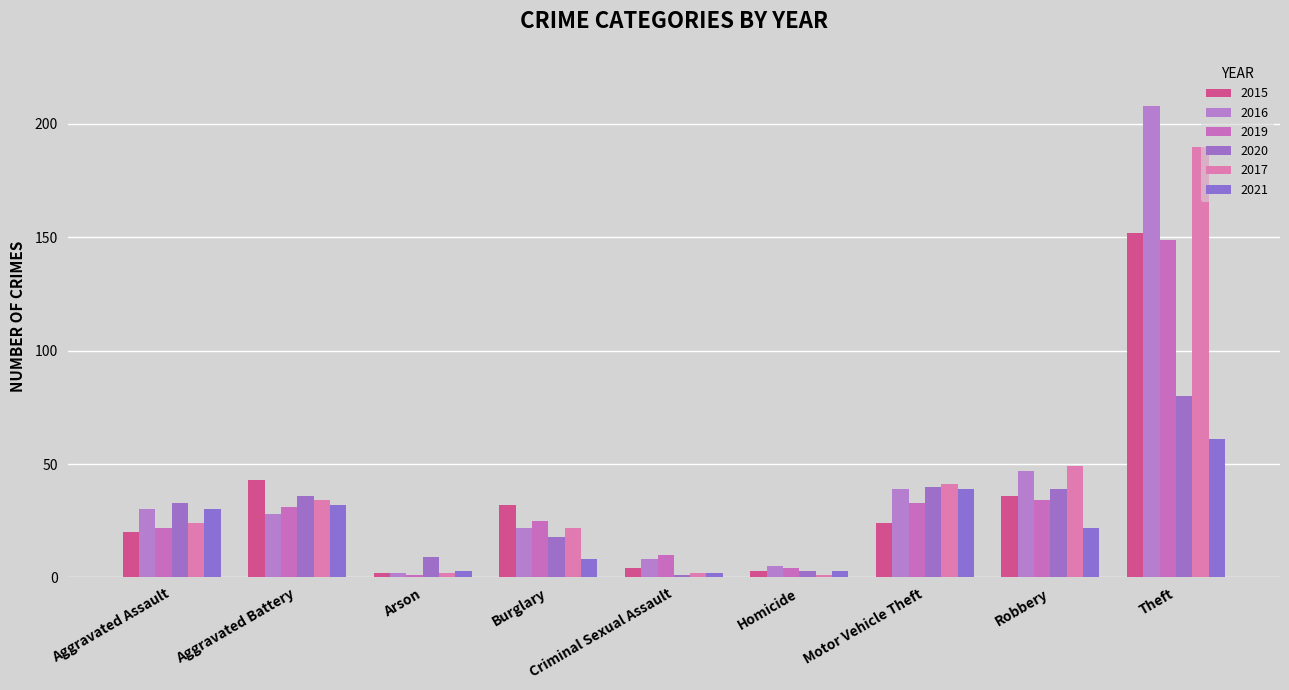

Between Burglary and Criminal Sexual Assault, which series saw the biggest shift?

2015